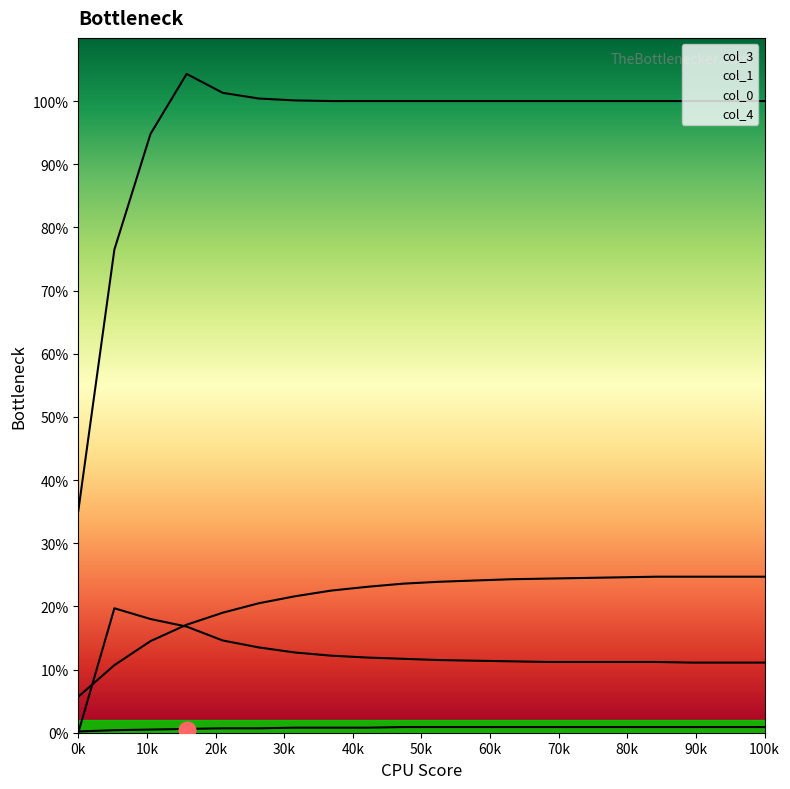

At how many categories does at least one series exceed 0?

20